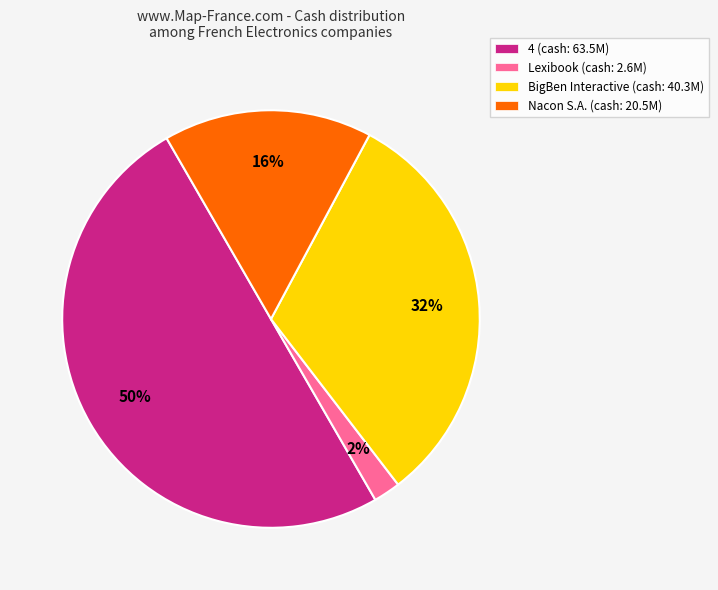

Approximately how many times larger is the value at Nacon S.A. (cash: 20.5M) compared to BigBen Interactive (cash: 40.3M)?

0.5